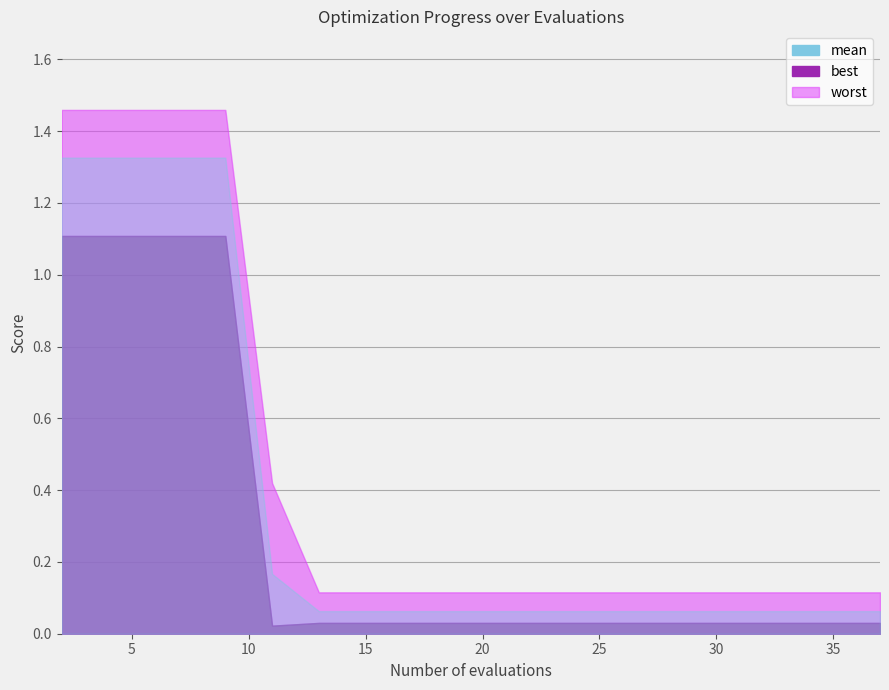

List the labels in order of mean value, smallest first.

13, 15, 17, 19, 21, 23, 25, 27, 29, 31, 32, 33, 35, 37, 11, 2, 4, 6, 8, 9